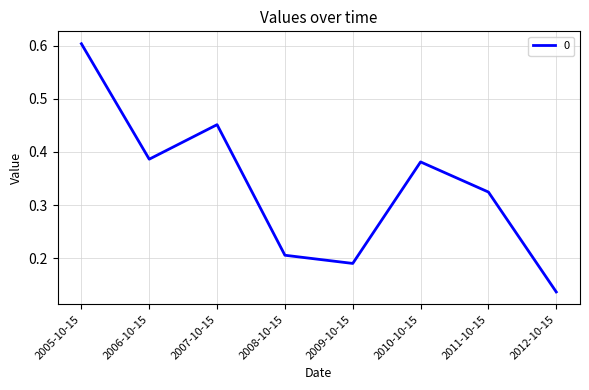

The value at 2012-10-15 is 0.2. True or false?

False